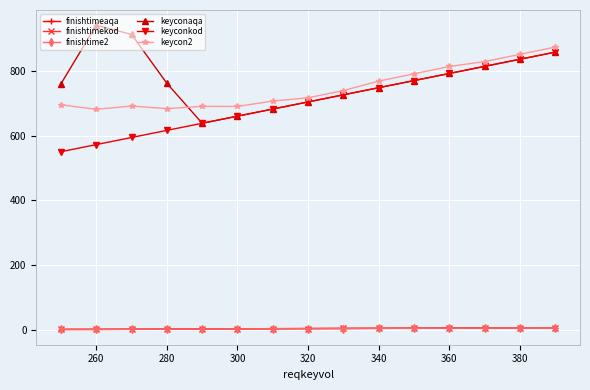

What is the maximum value shown in the chart?

941.2